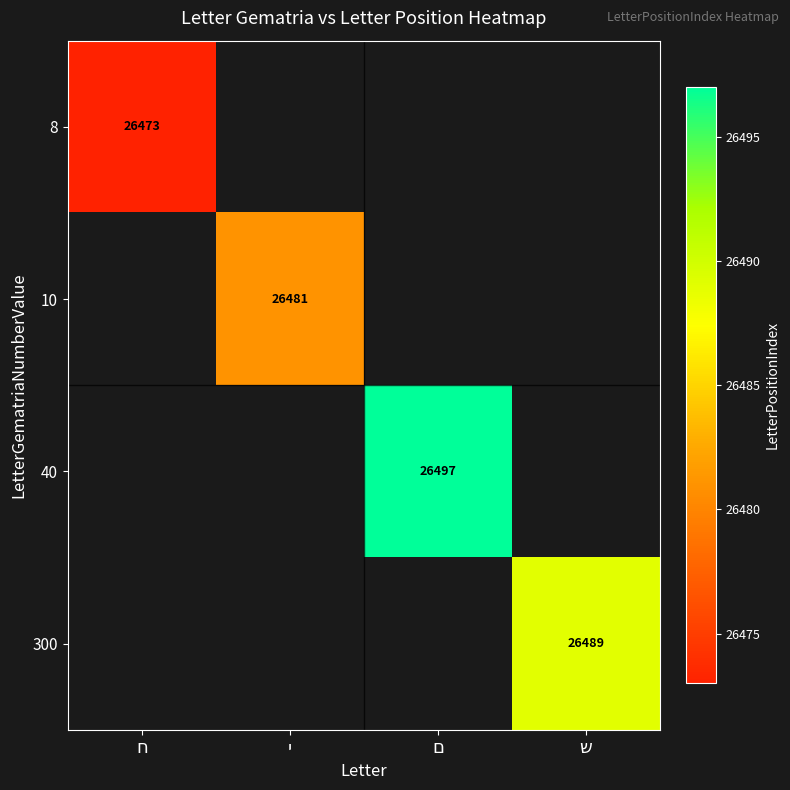

Rank the categories by 8 value from lowest to highest.

ח, י, ם, ש